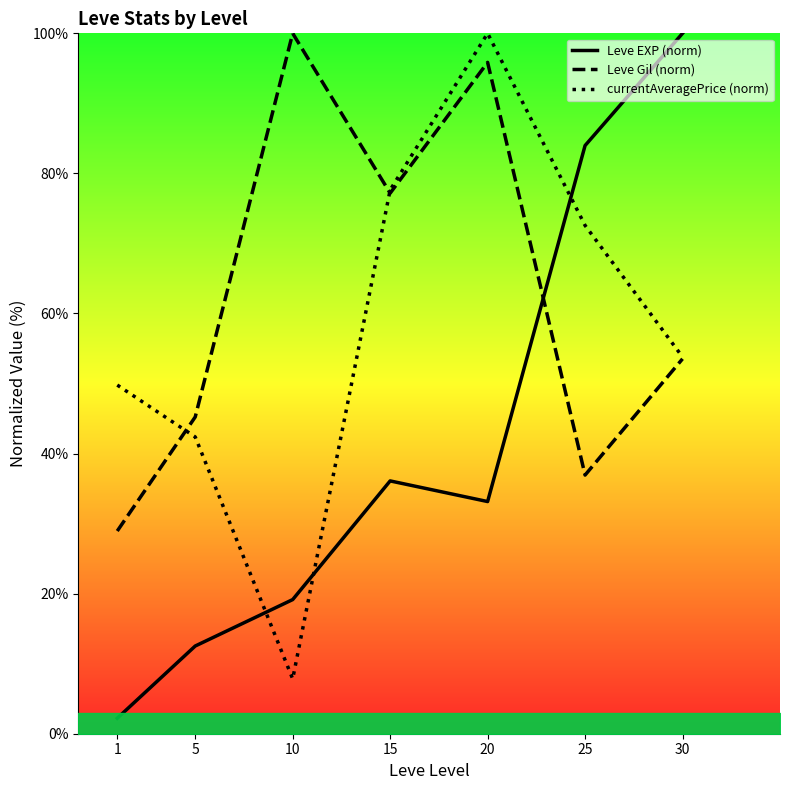

Where do Leve EXP (norm) and currentAveragePrice (norm) first cross each other?

5 and 10